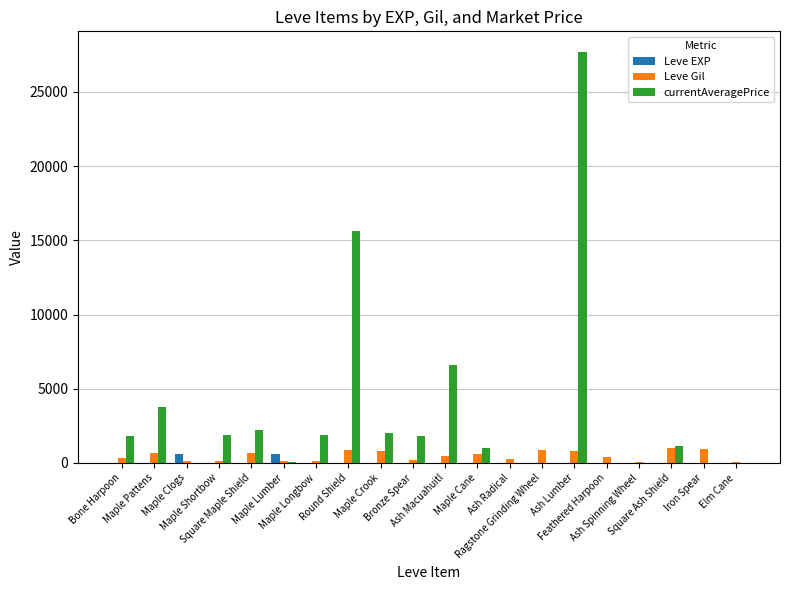

What is the maximum value for Leve Gil?

990